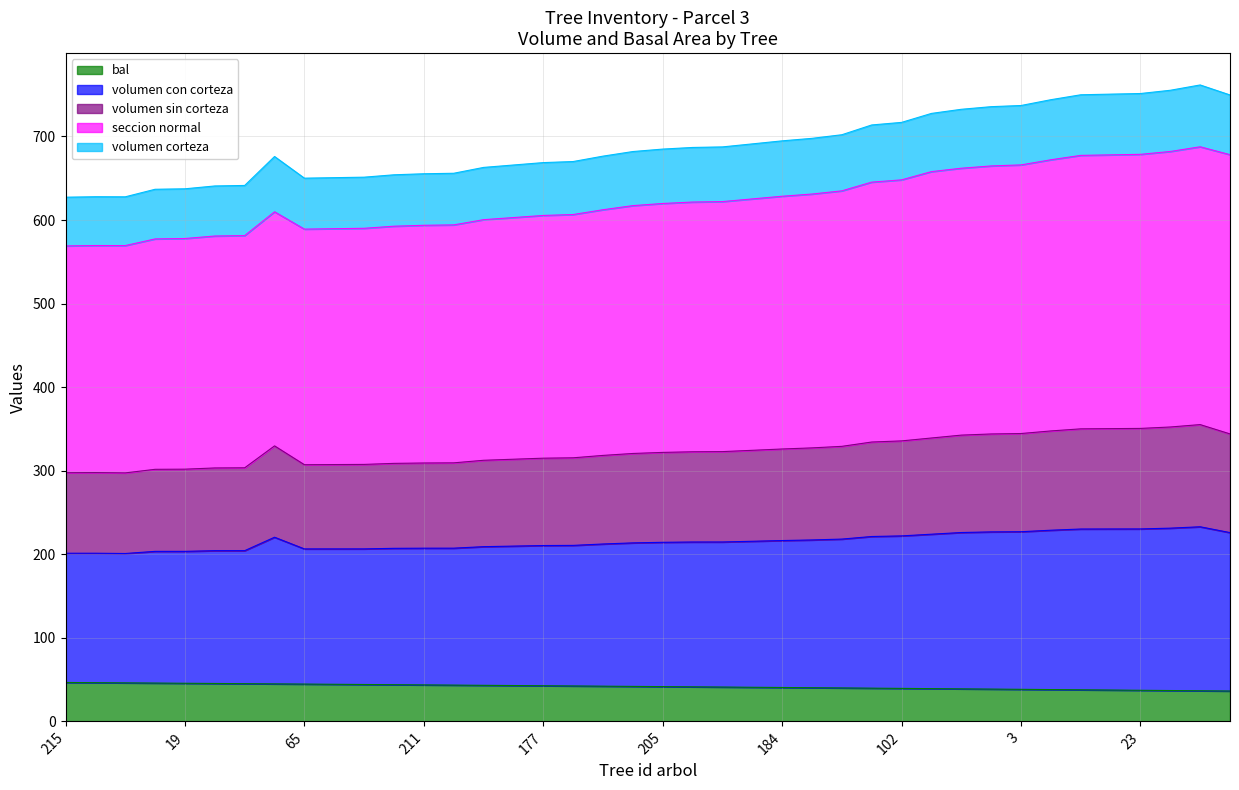

What is the lowest value of the bal series?

36.3